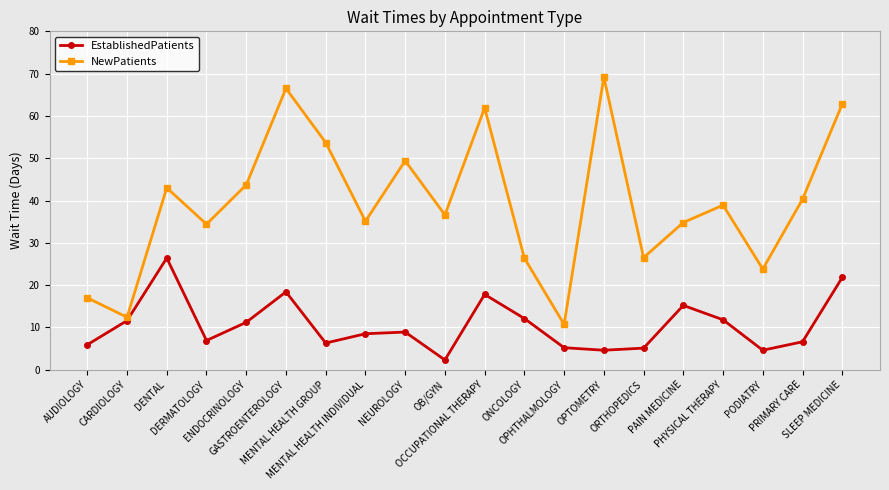

Which series has the largest total across all categories?

NewPatients